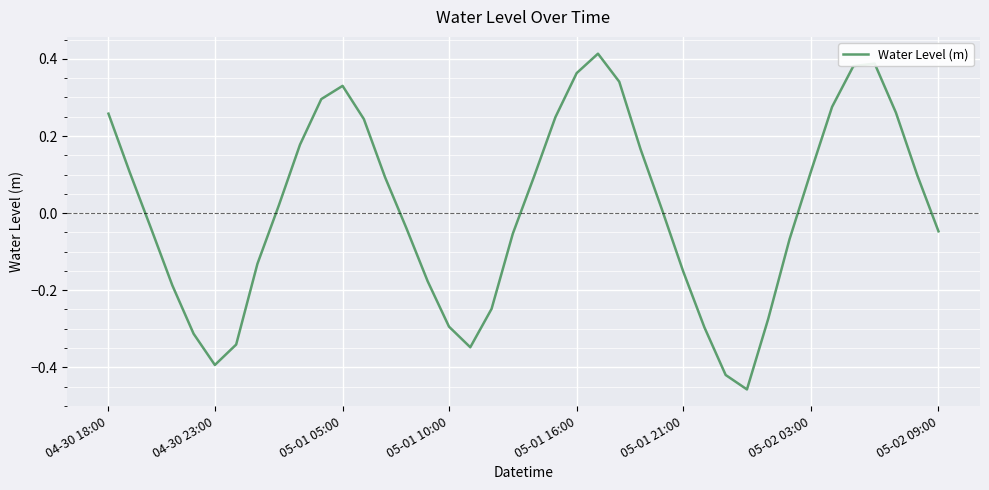

What is the difference between the maximum and minimum values?

0.9